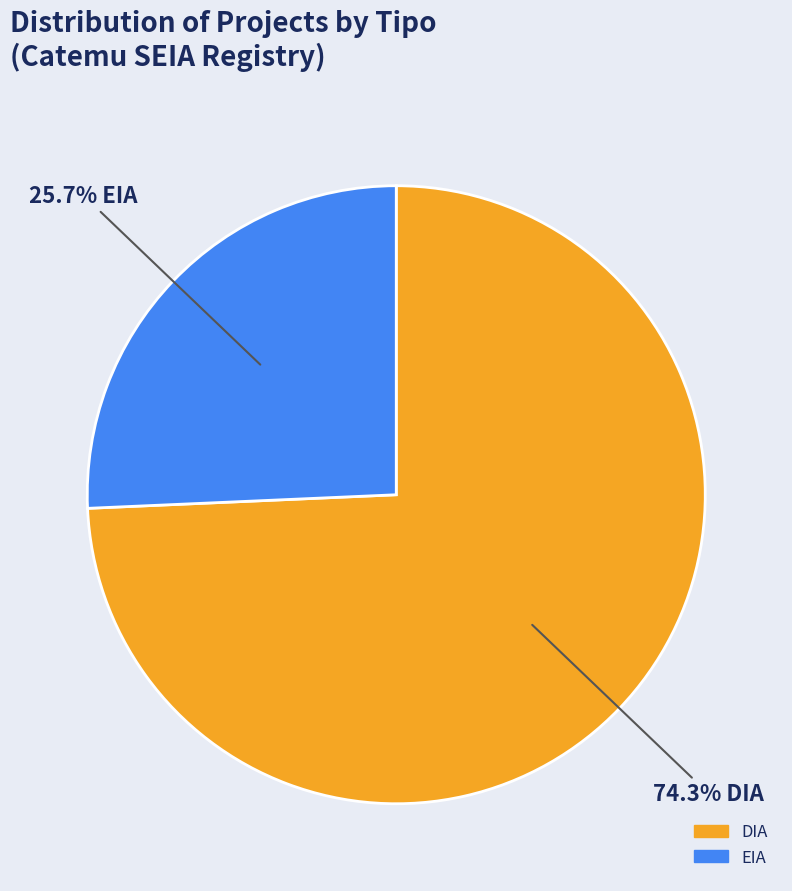

What percentage is NOT represented by DIA?

25.7%